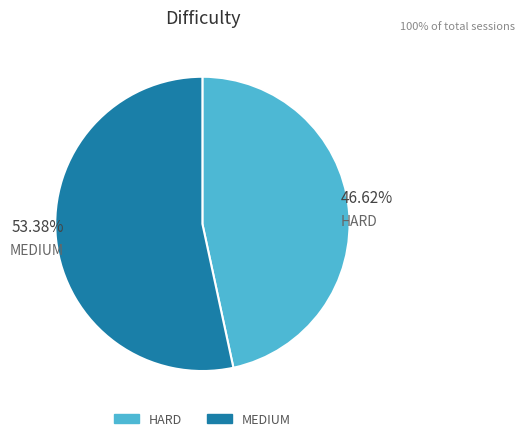

True or false: HARD accounts for 38% of the total.

False